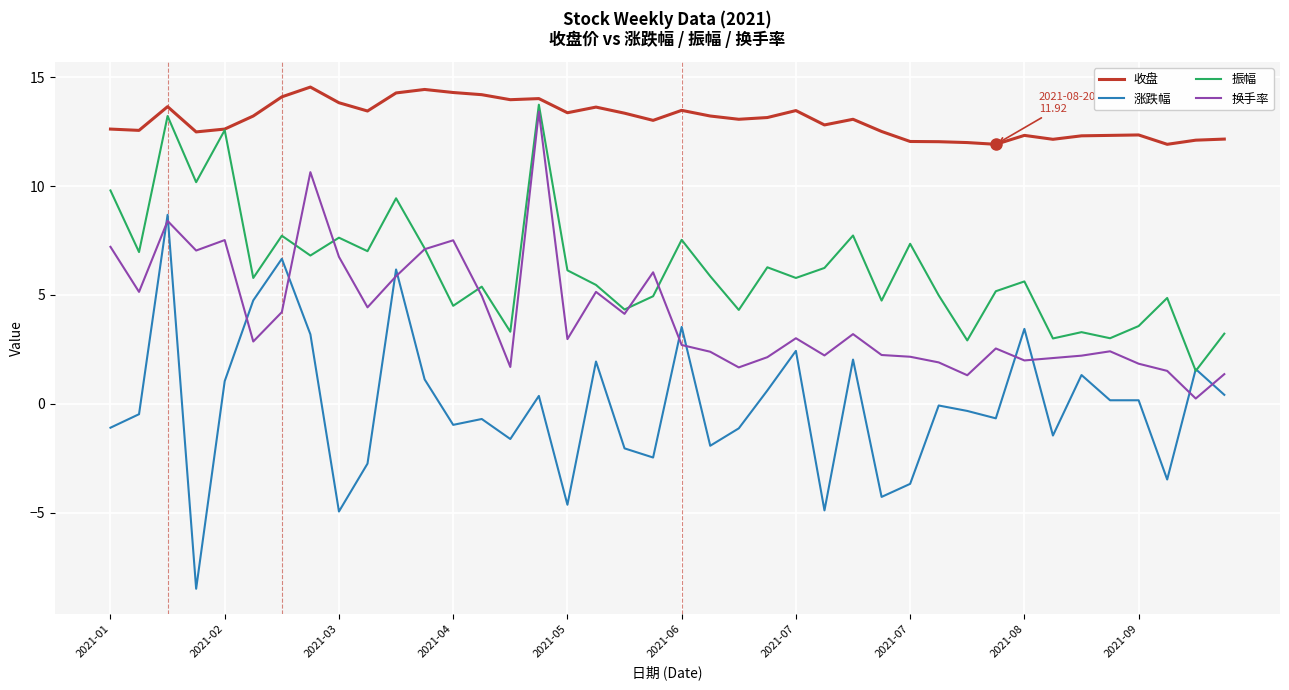

What is the sum of all 收盘 values?

522.1